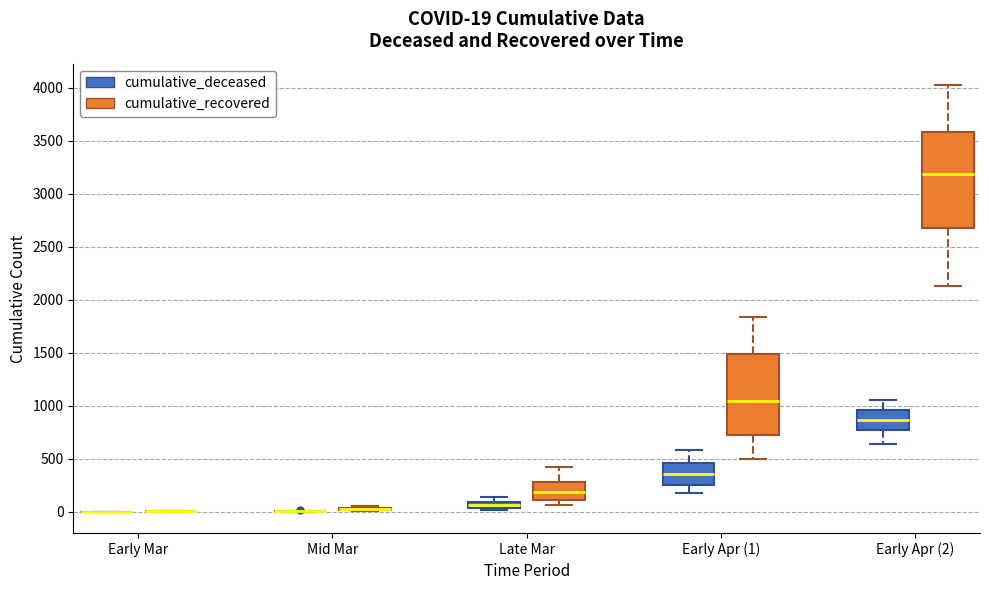

Which box is the tallest, from its lower edge to its upper edge?

Early Apr (2) (cumulative_recovered)